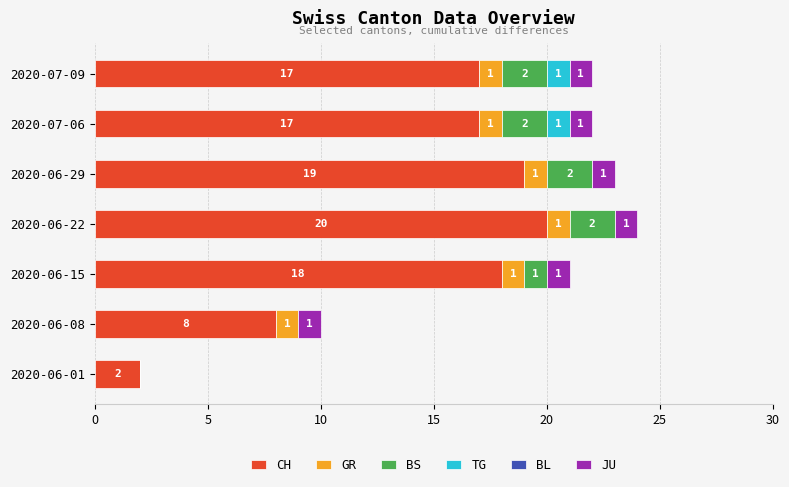

What is the sum of the CH values at 2020-06-01 and 2020-06-08?

10